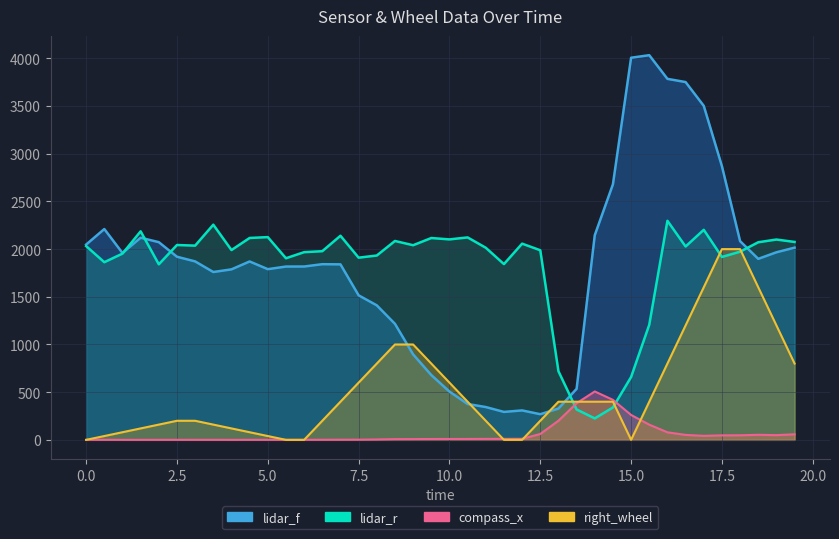

What is the total value across all series at 7?

4381.8